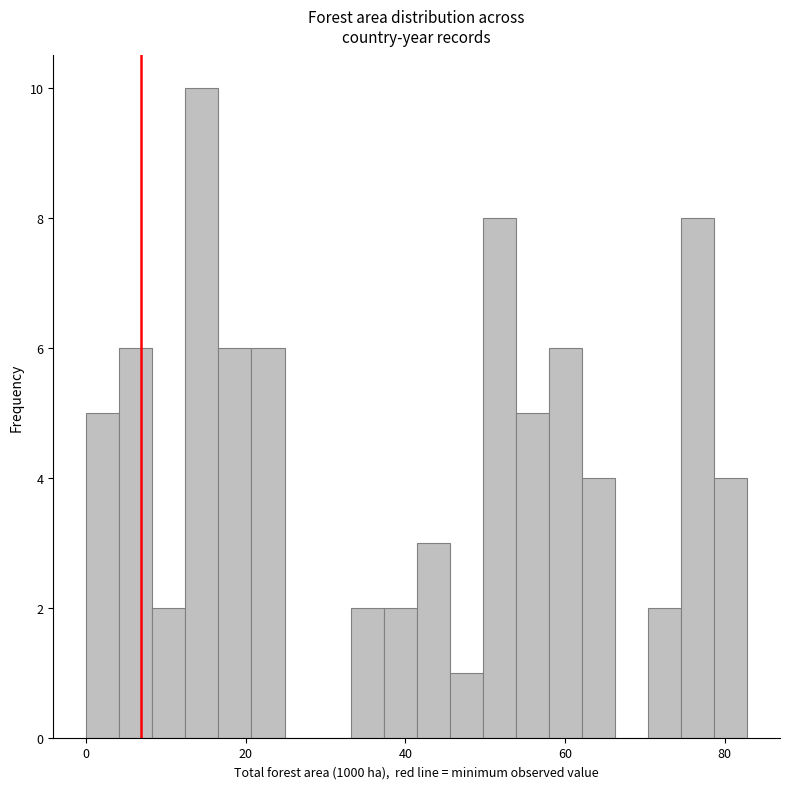

Around what value on the x-axis is the tallest bar? Give the approximate position of its centre, as read against the axis.

14